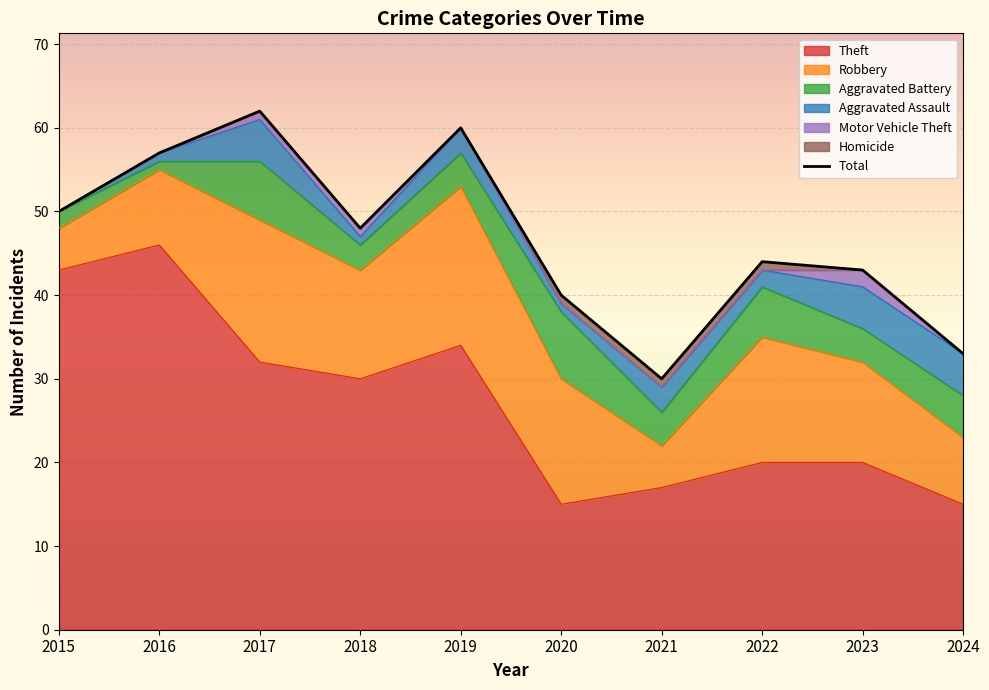

List the labels in order of value, smallest first.

2021, 2024, 2020, 2023, 2022, 2018, 2015, 2016, 2019, 2017